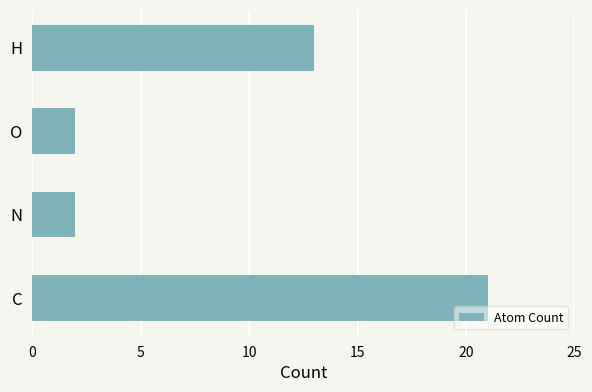

Which label corresponds to the largest value in the chart?

C